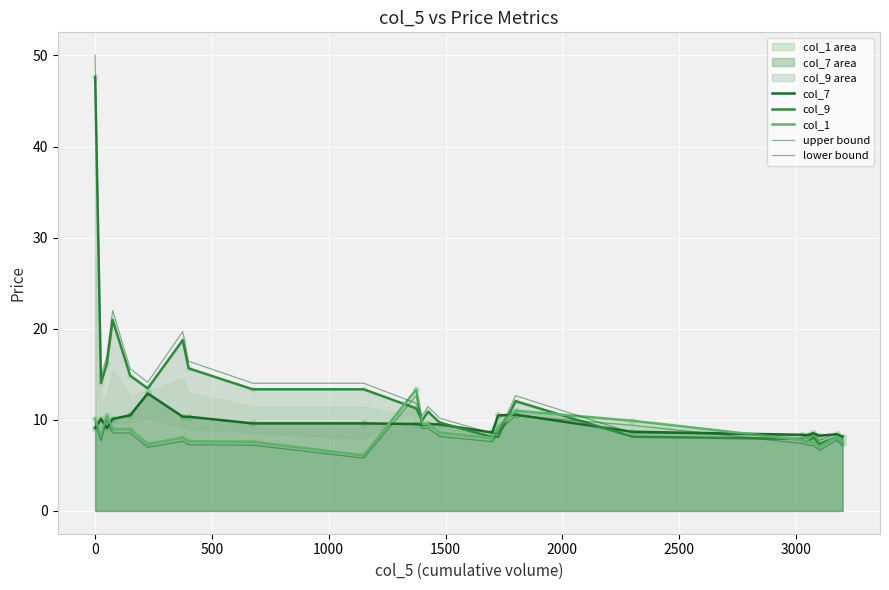

Which series contains the highest Y value?

upper bound